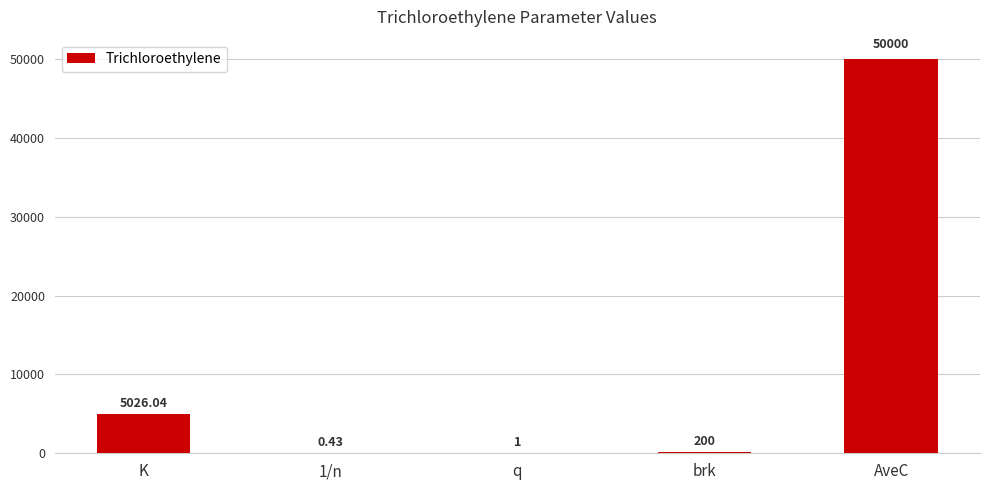

At which category does the chart reach its peak across all series?

AveC